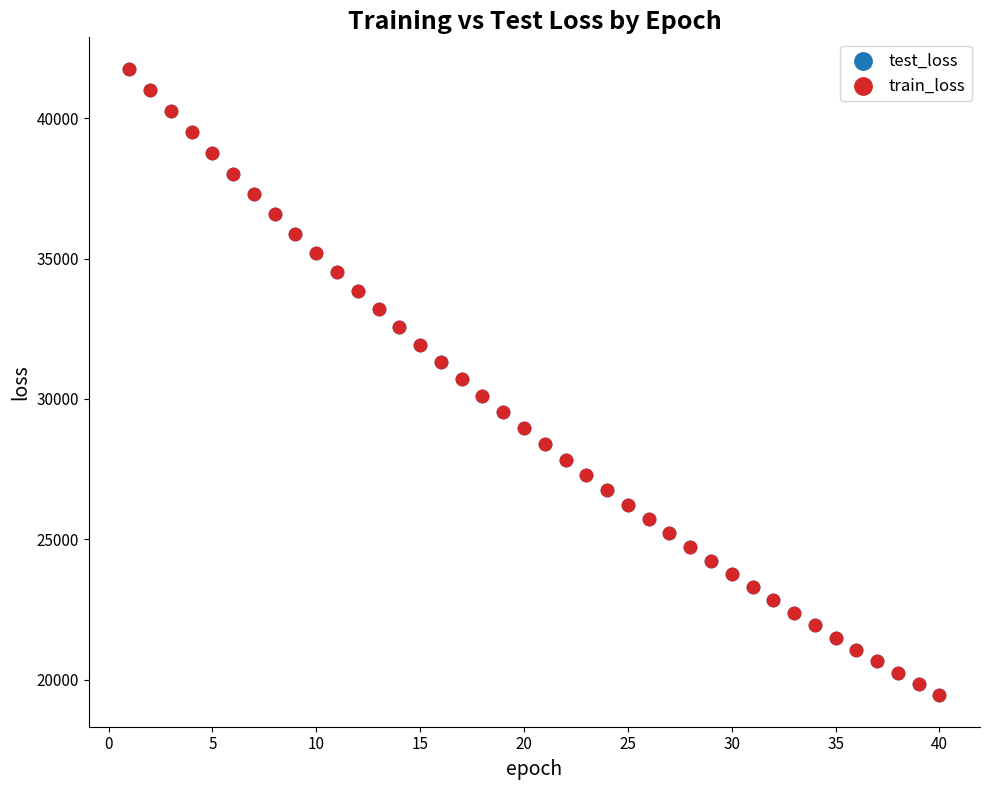

What are all the series names shown in the legend?

test_loss, train_loss